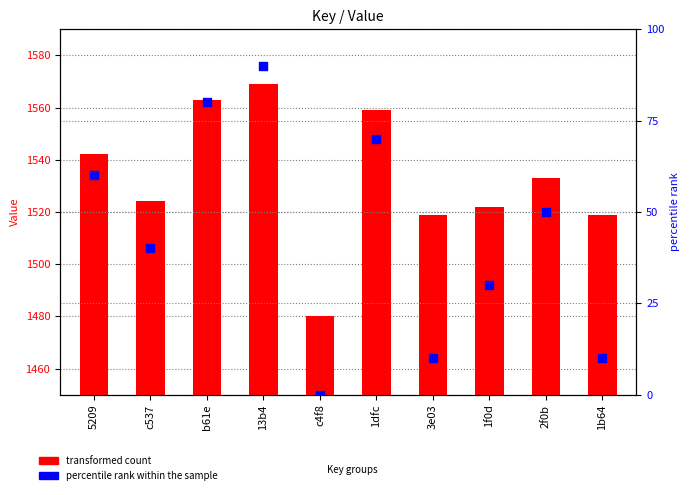

At how many categories does at least one series exceed 639?

10